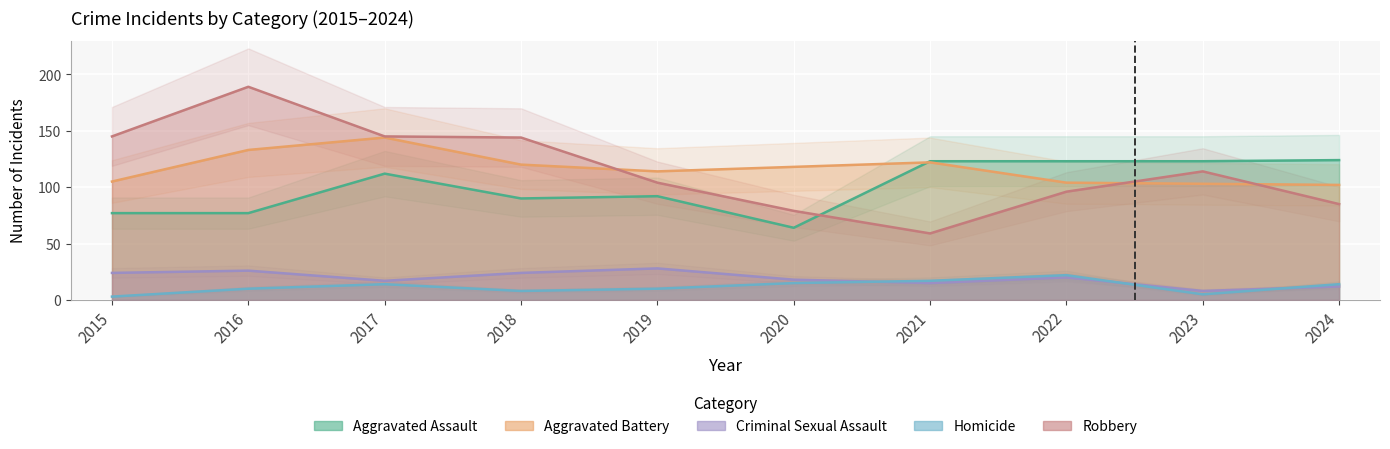

Reading right to left, transcribe all the data shown in this chart.

Aggravated Assault: 124	123	123	123	64	92	90	112	77	77
Aggravated Battery: 102	103	104	122	118	114	120	144	133	105
Criminal Sexual Assault: 12	8	20	15	18	28	24	17	26	24
Homicide: 14	5	22	17	15	10	8	14	10	3
Robbery: 85	114	96	59	79	104	144	145	189	145